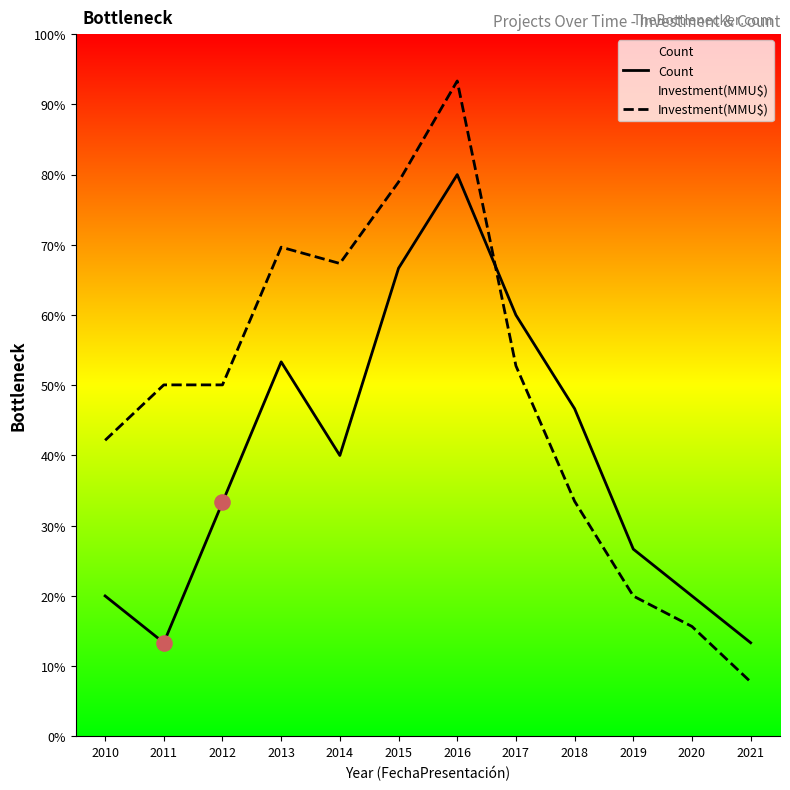

Which series has the largest total across all categories?

Investment(MMU$)